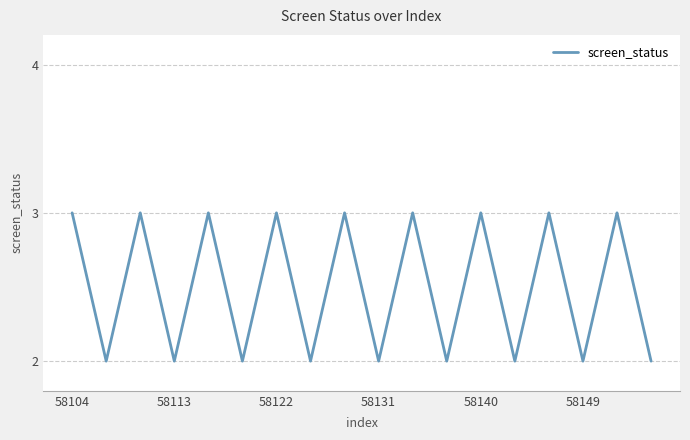

What is the sum of all values?

45